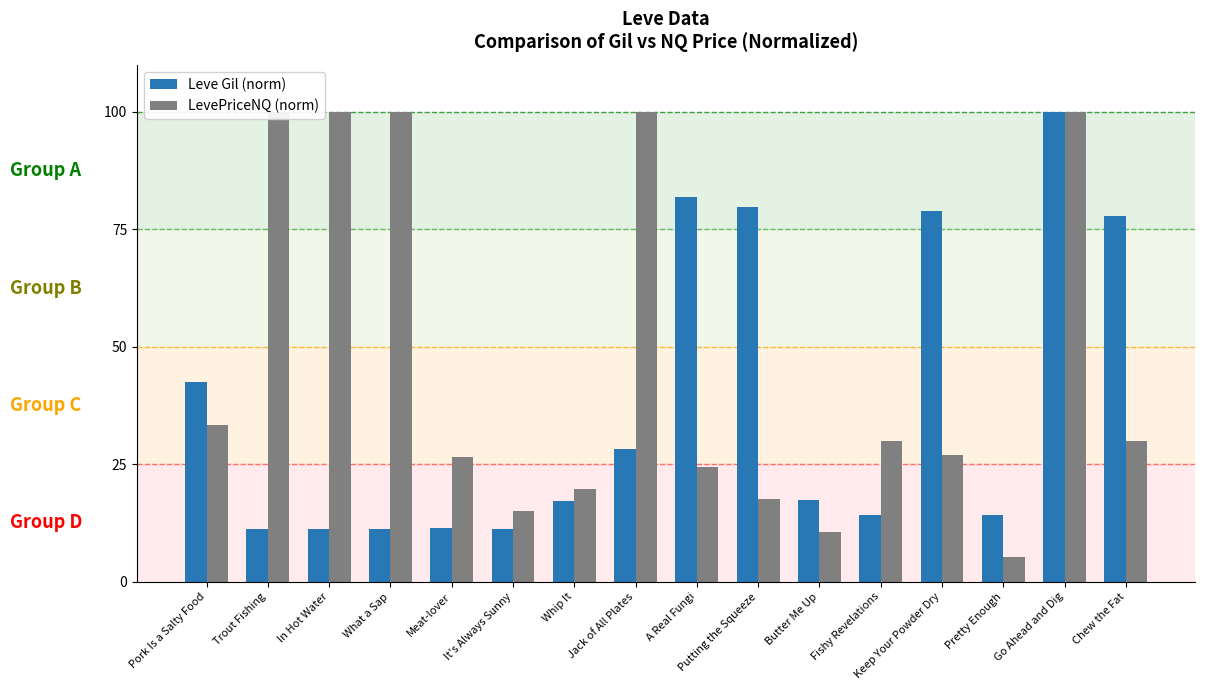

At how many categories does at least one series exceed 18?

13